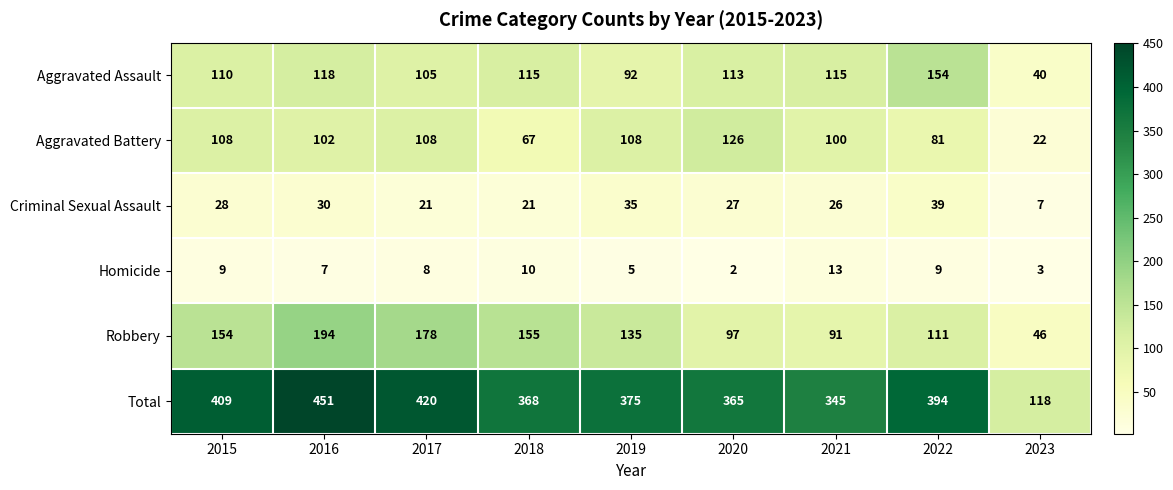

At which category does the chart reach its minimum across all series?

2020